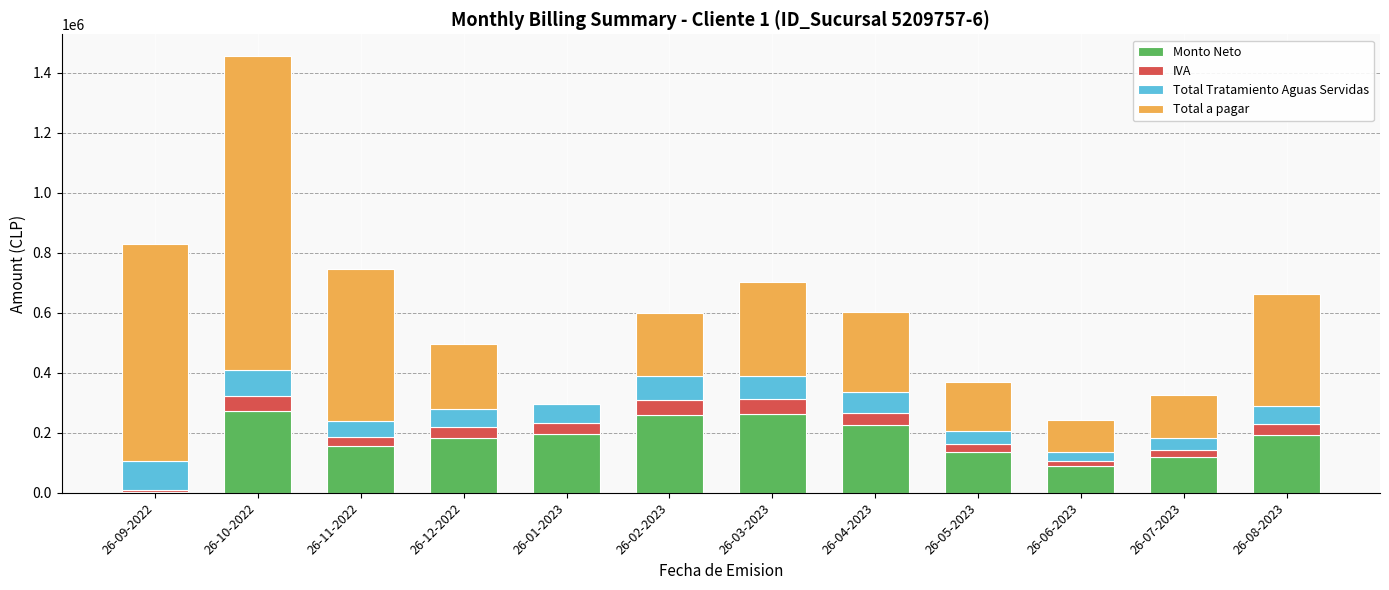

What is the highest value of the Monto Neto series?

270864